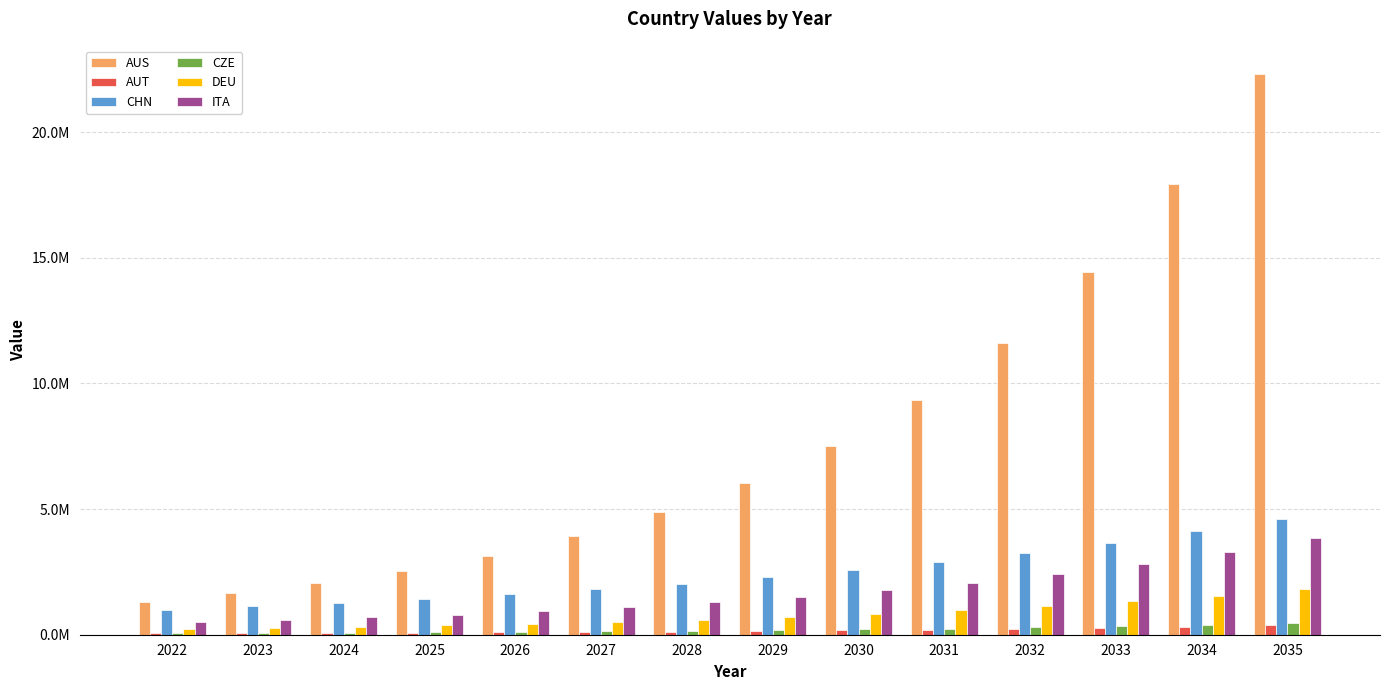

What are all the series names shown in the legend?

AUS, AUT, CHN, CZE, DEU, ITA